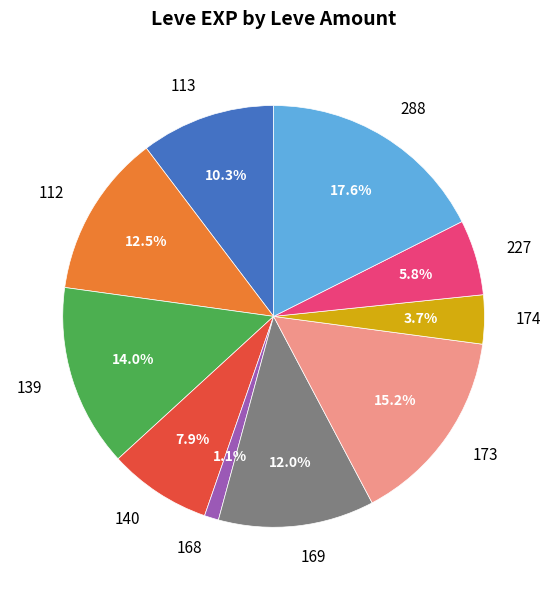

Which slice is the largest?

288